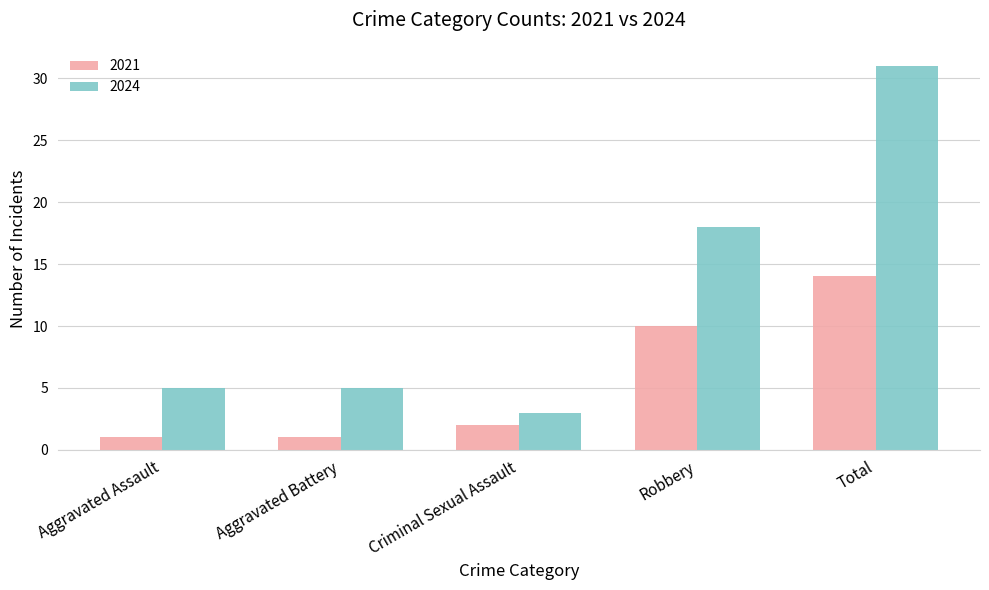

What is the spread (max minus min) of values at Criminal Sexual Assault?

1